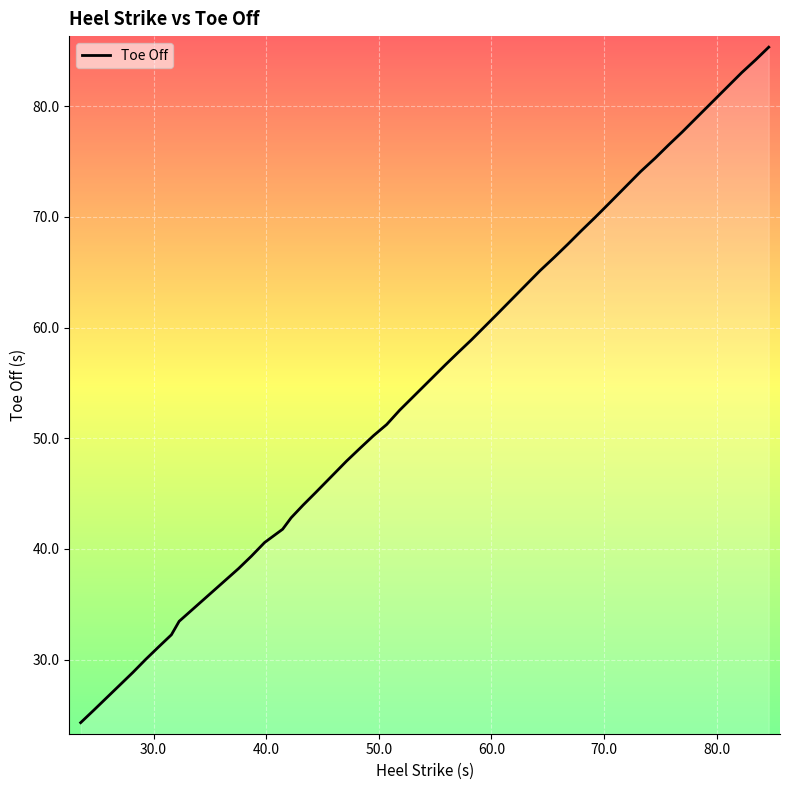

What is the greatest value displayed?

85.3